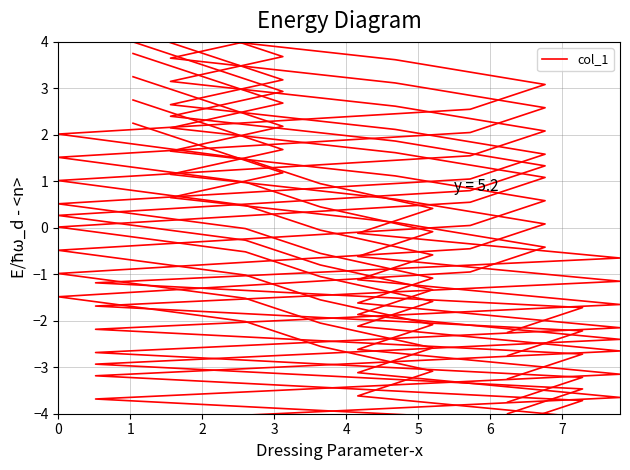

True or false: the data has more than 1 interior local peaks.

False